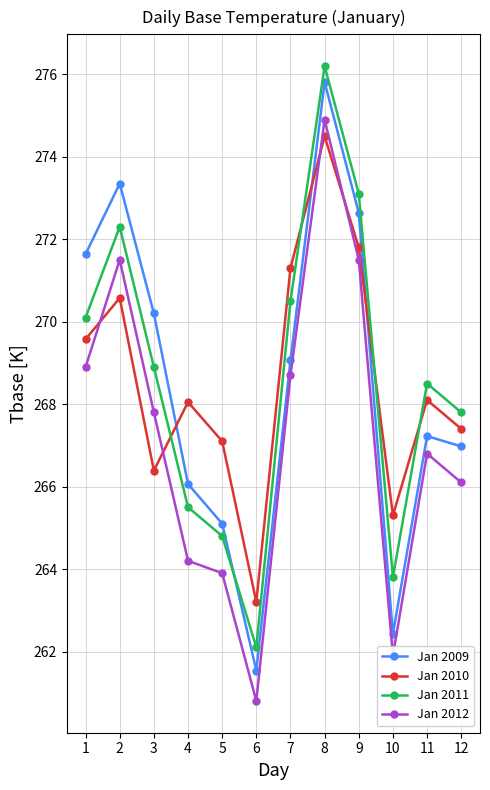

Reading left to right, list all the values displayed in this chart.

Jan 2009: 271.6	273.4	270.2	266.1	265.1	261.5	269.1	275.8	272.6	262.4	267.2	267.0
Jan 2010: 269.6	270.6	266.4	268.1	267.1	263.2	271.3	274.5	271.8	265.3	268.1	267.4
Jan 2011: 270.1	272.3	268.9	265.5	264.8	262.1	270.5	276.2	273.1	263.8	268.5	267.8
Jan 2012: 268.9	271.5	267.8	264.2	263.9	260.8	268.7	274.9	271.5	261.9	266.8	266.1